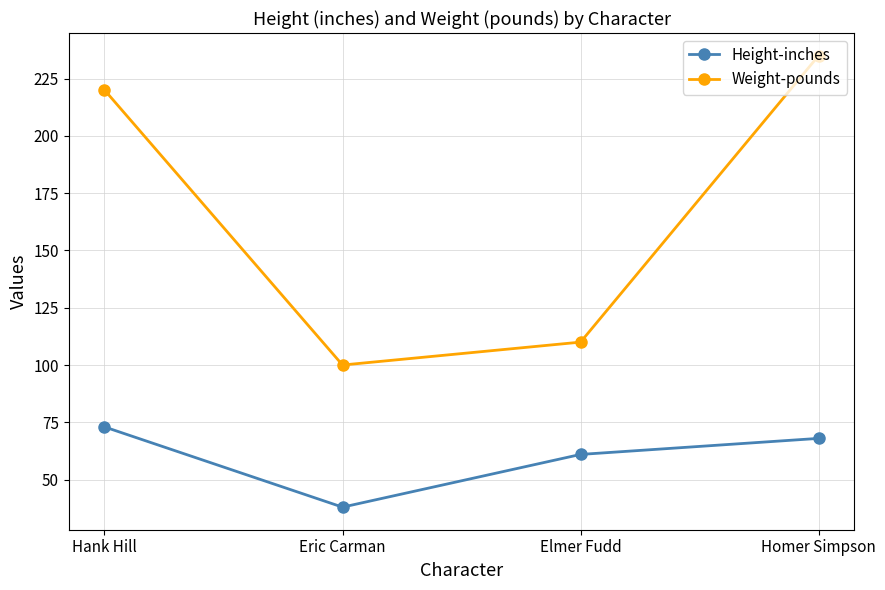

Count the Height-inches values in the range 61 to 73.

3